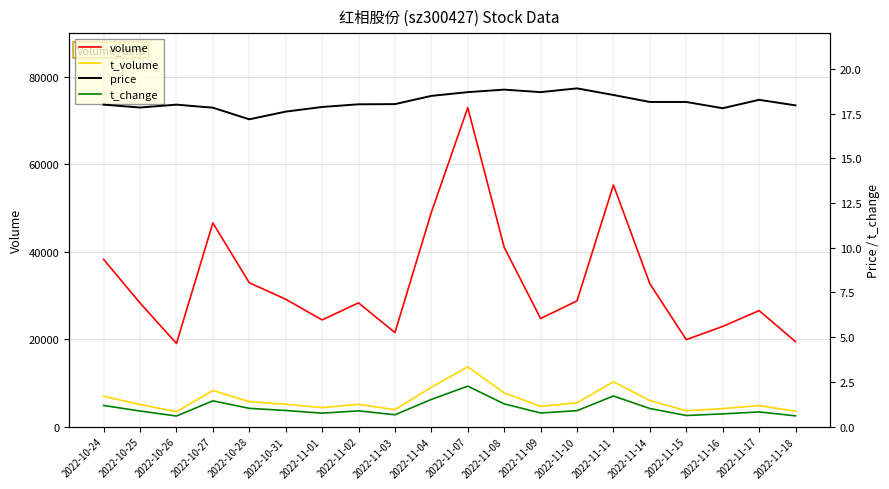

Reading right to left, list all the values displayed in this chart.

volume: 2022-11-18=19433.0	2022-11-17=26532.0	2022-11-16=22902.0	2022-11-15=19889.0	2022-11-14=32674.0	2022-11-11=55262.0	2022-11-10=28757.0	2022-11-09=24718.0	2022-11-08=41011.0	2022-11-07=72946.0	2022-11-04=49011.0	2022-11-03=21495.0	2022-11-02=28300.0	2022-11-01=24398.0	2022-10-31=29128.0	2022-10-28=32907.0	2022-10-27=46570.0	2022-10-26=19018.0	2022-10-25=28273.0	2022-10-24=38247.0
t_volume: 2022-11-18=3514.0	2022-11-17=4795.0	2022-11-16=4124.0	2022-11-15=3619.0	2022-11-14=5958.0	2022-11-11=10243.0	2022-11-10=5427.0	2022-11-09=4629.0	2022-11-08=7709.0	2022-11-07=13662.0	2022-11-04=8996.0	2022-11-03=3863.0	2022-11-02=5093.0	2022-11-01=4340.0	2022-10-31=5114.0	2022-10-28=5706.0	2022-10-27=8257.0	2022-10-26=3404.0	2022-10-25=5049.0	2022-10-24=6937.0
price: 2022-11-18=18.0	2022-11-17=18.3	2022-11-16=17.8	2022-11-15=18.1	2022-11-14=18.1	2022-11-11=18.5	2022-11-10=18.9	2022-11-09=18.7	2022-11-08=18.8	2022-11-07=18.7	2022-11-04=18.5	2022-11-03=18.0	2022-11-02=18.0	2022-11-01=17.9	2022-10-31=17.6	2022-10-28=17.2	2022-10-27=17.8	2022-10-26=18.0	2022-10-25=17.8	2022-10-24=18.0
t_change: 2022-11-18=0.6	2022-11-17=0.8	2022-11-16=0.7	2022-11-15=0.6	2022-11-14=1.0	2022-11-11=1.7	2022-11-10=0.9	2022-11-09=0.8	2022-11-08=1.3	2022-11-07=2.3	2022-11-04=1.5	2022-11-03=0.7	2022-11-02=0.9	2022-11-01=0.8	2022-10-31=0.9	2022-10-28=1.0	2022-10-27=1.4	2022-10-26=0.6	2022-10-25=0.9	2022-10-24=1.2